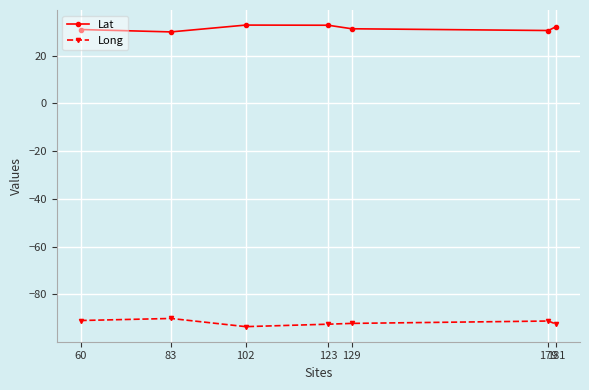

What is the lowest value of the Lat series?

30.0